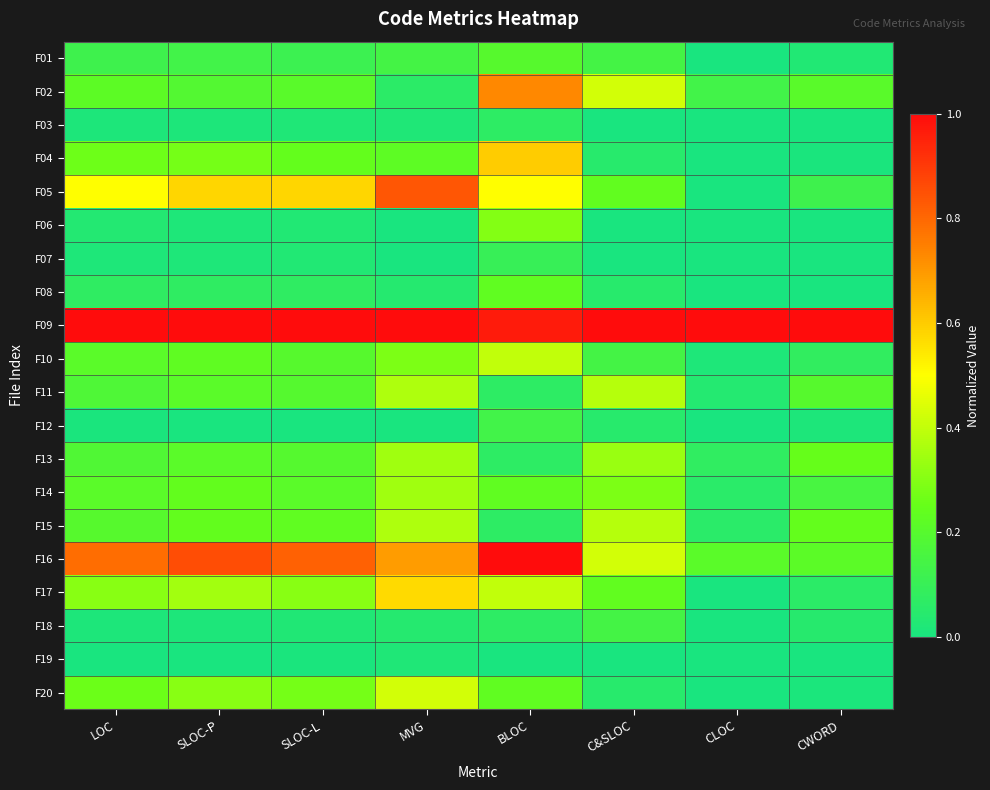

Reading left to right, extract all data points from this chart.

F01: LOC=0.1	SLOC-P=0.1	SLOC-L=0.1	MVG=0.1	BLOC=0.2	C&SLOC=0.1	CLOC=0.0	CWORD=0.0
F02: LOC=0.2	SLOC-P=0.2	SLOC-L=0.2	MVG=0.1	BLOC=0.7	C&SLOC=0.4	CLOC=0.1	CWORD=0.2
F03: LOC=0.0	SLOC-P=0.0	SLOC-L=0.0	MVG=0.0	BLOC=0.1	C&SLOC=0.0	CLOC=0.0	CWORD=0.0
F04: LOC=0.3	SLOC-P=0.3	SLOC-L=0.2	MVG=0.2	BLOC=0.6	C&SLOC=0.0	CLOC=0.0	CWORD=0.0
F05: LOC=0.5	SLOC-P=0.6	SLOC-L=0.6	MVG=0.8	BLOC=0.5	C&SLOC=0.2	CLOC=0.0	CWORD=0.1
F06: LOC=0.0	SLOC-P=0.0	SLOC-L=0.0	MVG=0.0	BLOC=0.3	C&SLOC=0.0	CLOC=0.0	CWORD=0.0
F07: LOC=0.0	SLOC-P=0.0	SLOC-L=0.0	MVG=0.0	BLOC=0.1	C&SLOC=0.0	CLOC=0.0	CWORD=0.0
F08: LOC=0.1	SLOC-P=0.1	SLOC-L=0.1	MVG=0.0	BLOC=0.2	C&SLOC=0.0	CLOC=0.0	CWORD=0.0
F09: LOC=1.0	SLOC-P=1.0	SLOC-L=1.0	MVG=1.0	BLOC=1.0	C&SLOC=1.0	CLOC=1.0	CWORD=1.0
F10: LOC=0.2	SLOC-P=0.2	SLOC-L=0.2	MVG=0.3	BLOC=0.4	C&SLOC=0.1	CLOC=0.0	CWORD=0.1
F11: LOC=0.2	SLOC-P=0.2	SLOC-L=0.2	MVG=0.4	BLOC=0.1	C&SLOC=0.4	CLOC=0.0	CWORD=0.2
F12: LOC=0.0	SLOC-P=0.0	SLOC-L=0.0	MVG=0.0	BLOC=0.1	C&SLOC=0.0	CLOC=0.0	CWORD=0.0
F13: LOC=0.2	SLOC-P=0.2	SLOC-L=0.2	MVG=0.3	BLOC=0.1	C&SLOC=0.3	CLOC=0.1	CWORD=0.2
F14: LOC=0.2	SLOC-P=0.2	SLOC-L=0.2	MVG=0.3	BLOC=0.2	C&SLOC=0.3	CLOC=0.1	CWORD=0.2
F15: LOC=0.2	SLOC-P=0.2	SLOC-L=0.2	MVG=0.4	BLOC=0.1	C&SLOC=0.4	CLOC=0.1	CWORD=0.2
F16: LOC=0.8	SLOC-P=0.9	SLOC-L=0.8	MVG=0.7	BLOC=1.0	C&SLOC=0.4	CLOC=0.2	CWORD=0.2
F17: LOC=0.3	SLOC-P=0.3	SLOC-L=0.3	MVG=0.6	BLOC=0.4	C&SLOC=0.2	CLOC=0.0	CWORD=0.1
F18: LOC=0.0	SLOC-P=0.0	SLOC-L=0.0	MVG=0.0	BLOC=0.1	C&SLOC=0.1	CLOC=0.0	CWORD=0.0
F19: LOC=0.0	SLOC-P=0.0	SLOC-L=0.0	MVG=0.0	BLOC=0.0	C&SLOC=0.0	CLOC=0.0	CWORD=0.0
F20: LOC=0.3	SLOC-P=0.3	SLOC-L=0.3	MVG=0.4	BLOC=0.2	C&SLOC=0.0	CLOC=0.0	CWORD=0.0